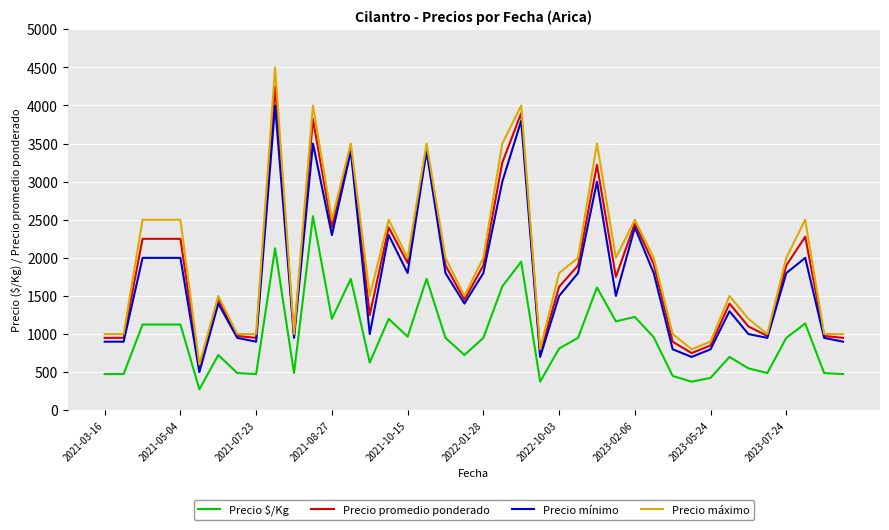

True or false: Precio $/Kg and Precio máximo cross at least once.

False